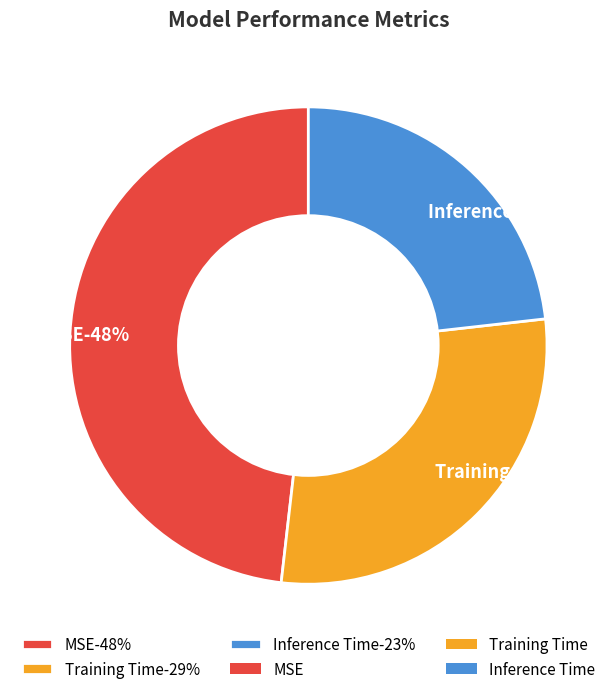

The Training Time slice represents 29% of the pie. True or false?

True